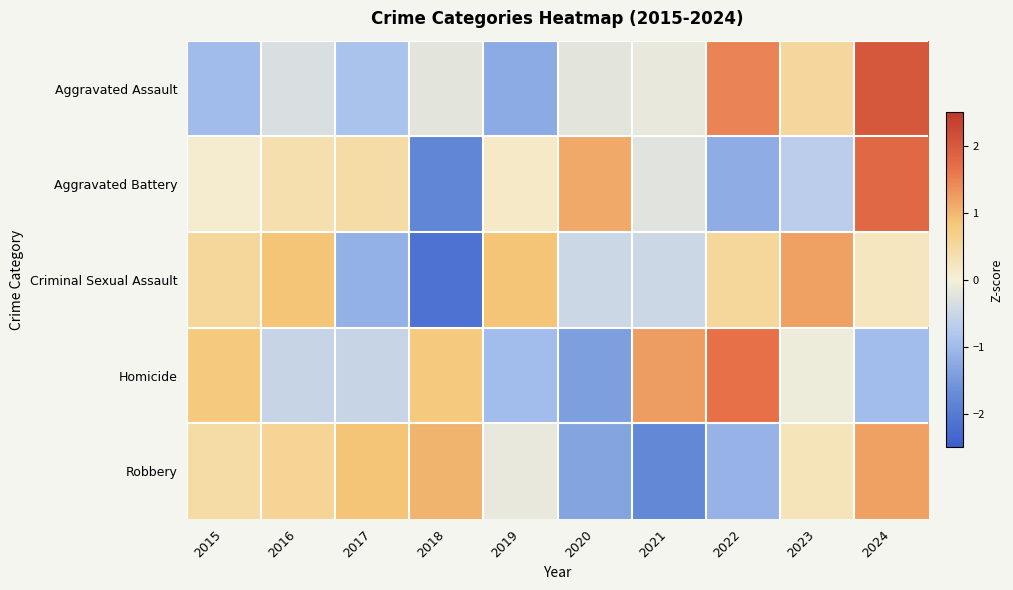

Which series has the largest range (max minus min)?

Aggravated Battery